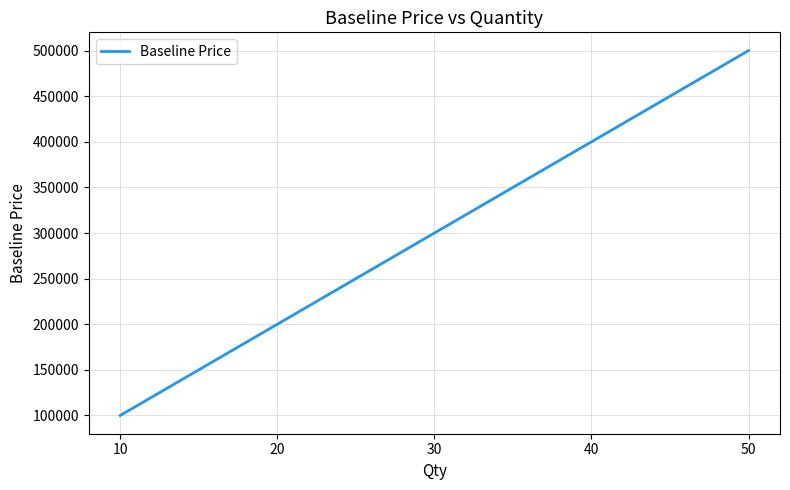

Between 20 and 50, which is larger?

50